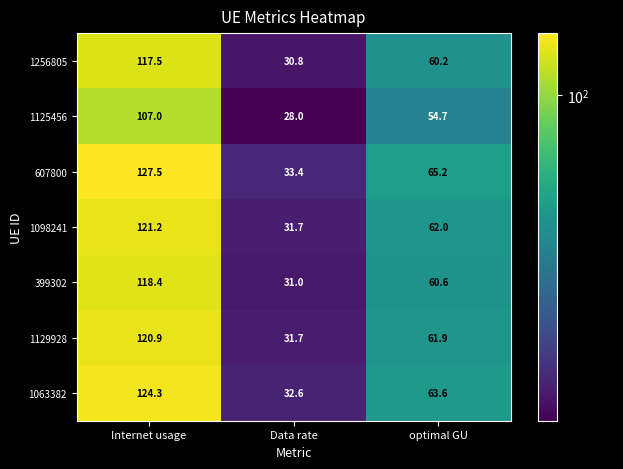

Which series has the largest total across all categories?

607800